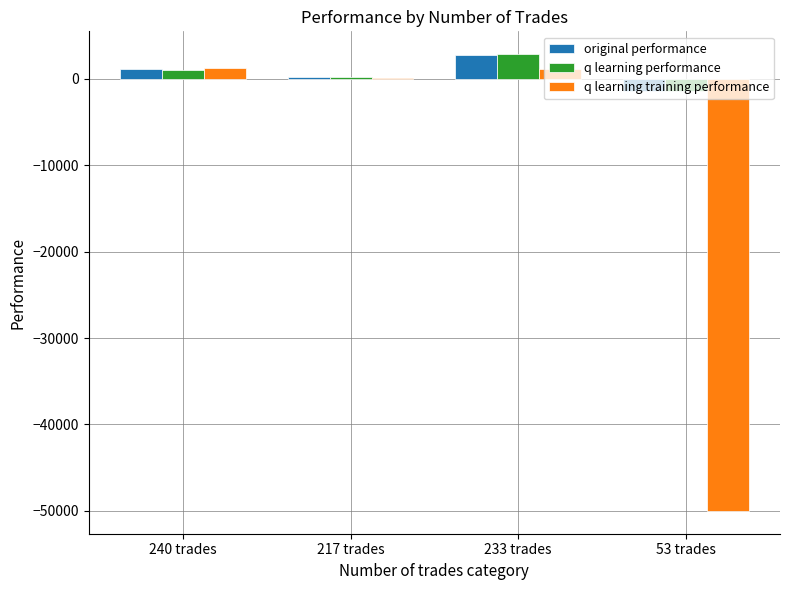

At which label is q learning training performance closest to -24348?

217 trades